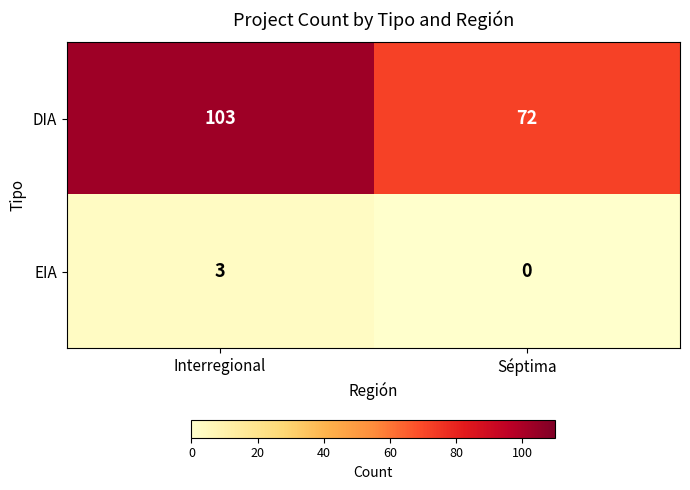

Reading left to right, list all the values displayed in this chart.

DIA: Interregional=103	Séptima=72
EIA: Interregional=3	Séptima=0